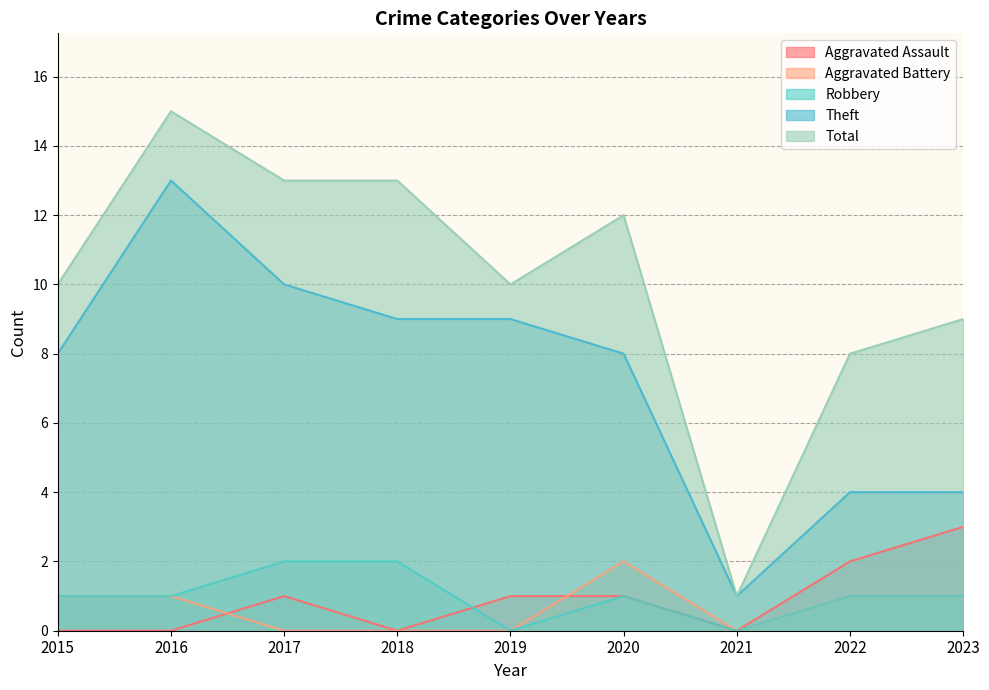

Reading right to left, list all the values displayed in this chart.

Aggravated Assault: 2023=3	2022=2	2021=0	2020=1	2019=1	2018=0	2017=1	2016=0	2015=0
Aggravated Battery: 2023=1	2022=1	2021=0	2020=2	2019=0	2018=0	2017=0	2016=1	2015=1
Robbery: 2023=1	2022=1	2021=0	2020=1	2019=0	2018=2	2017=2	2016=1	2015=1
Theft: 2023=4	2022=4	2021=1	2020=8	2019=9	2018=9	2017=10	2016=13	2015=8
Total: 2023=9	2022=8	2021=1	2020=12	2019=10	2018=13	2017=13	2016=15	2015=10